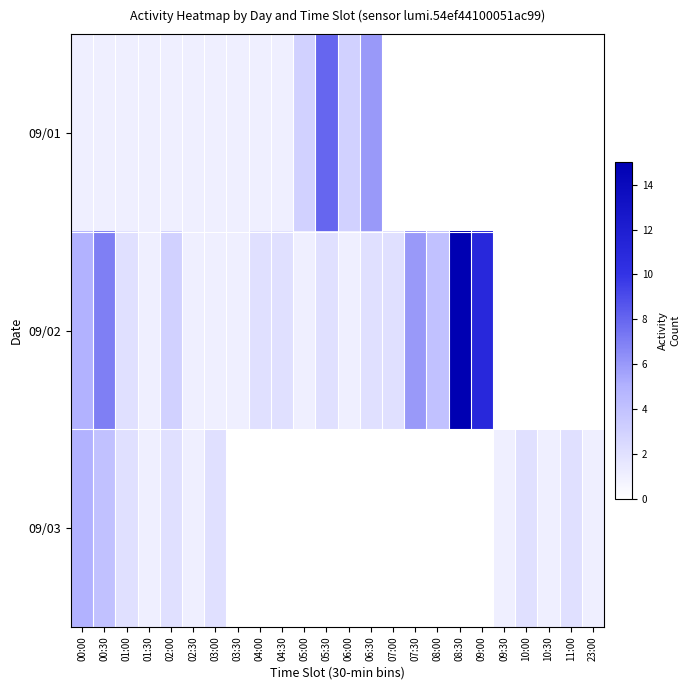

Which series has the largest range (max minus min)?

09/02